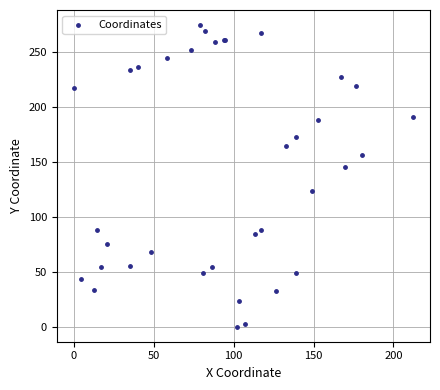

What Y value in the scatter plot is closest to 137?

145.3